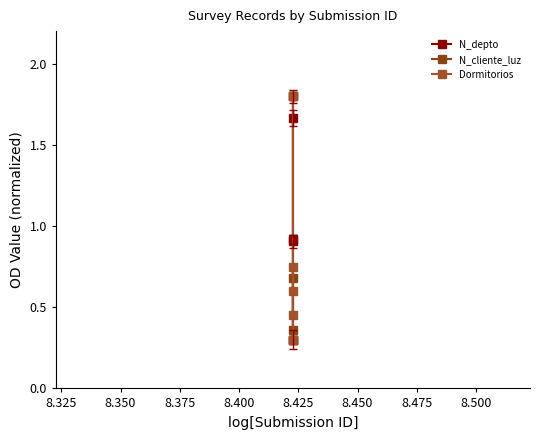

Which series ends up on top after the final intersection of N_cliente_luz and Dormitorios?

N_cliente_luz